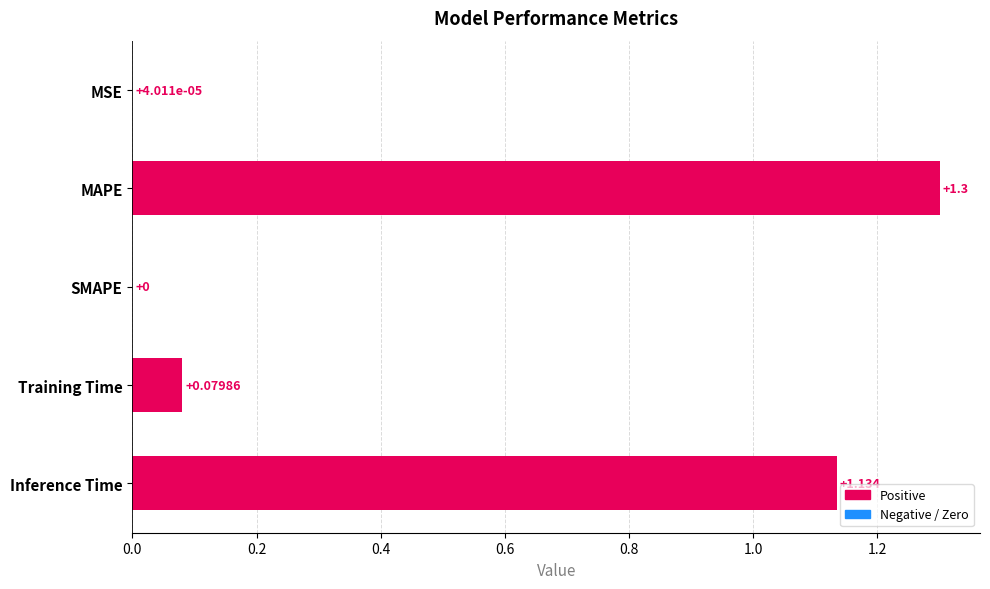

Which category has the highest value across all series?

MAPE